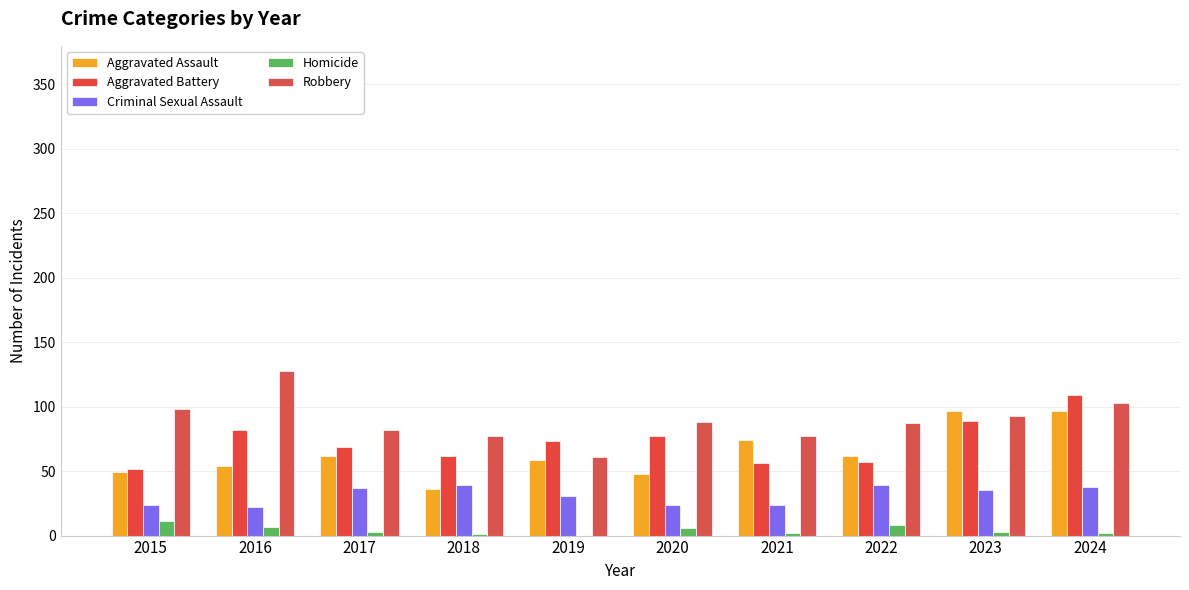

Are the bars grouped side by side (vs. stacked)?

Yes